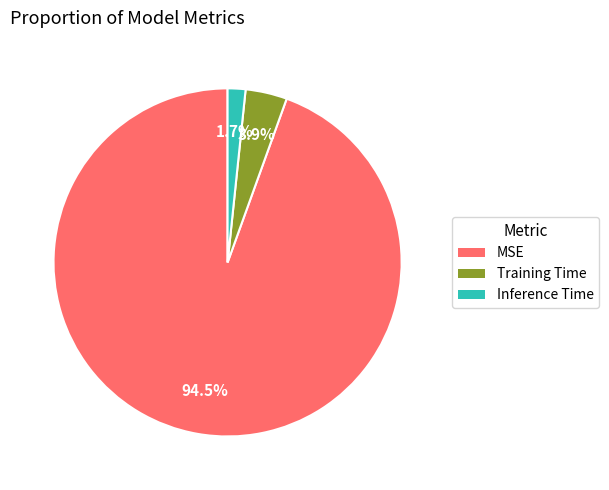

Count the number of slices in the pie.

3